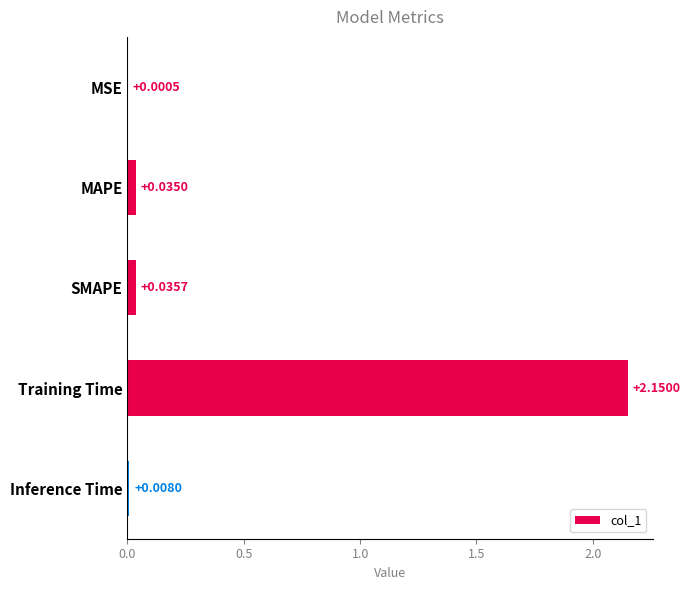

At which label is the value closest to 1?

SMAPE